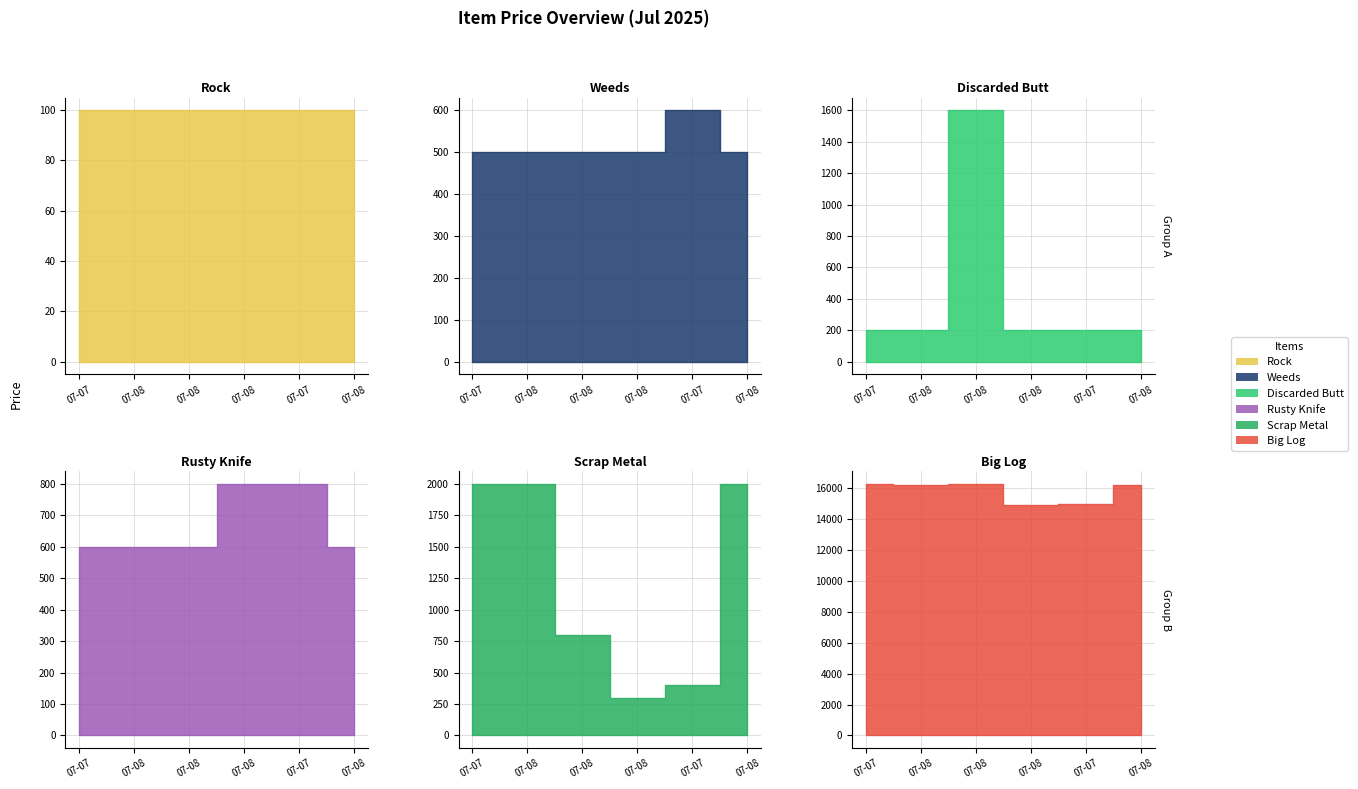

Rank the series by their maximum value, from lowest to highest.

Rock, Weeds, Rusty Knife, Discarded Butt, Scrap Metal, Big Log